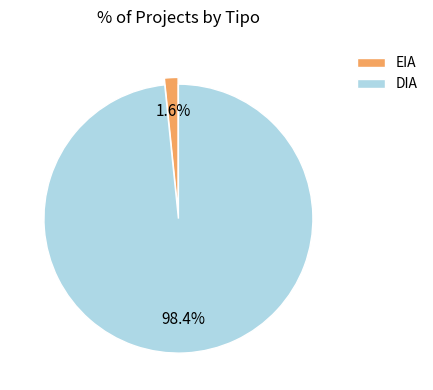

How much of the chart is everything except DIA?

1.6%